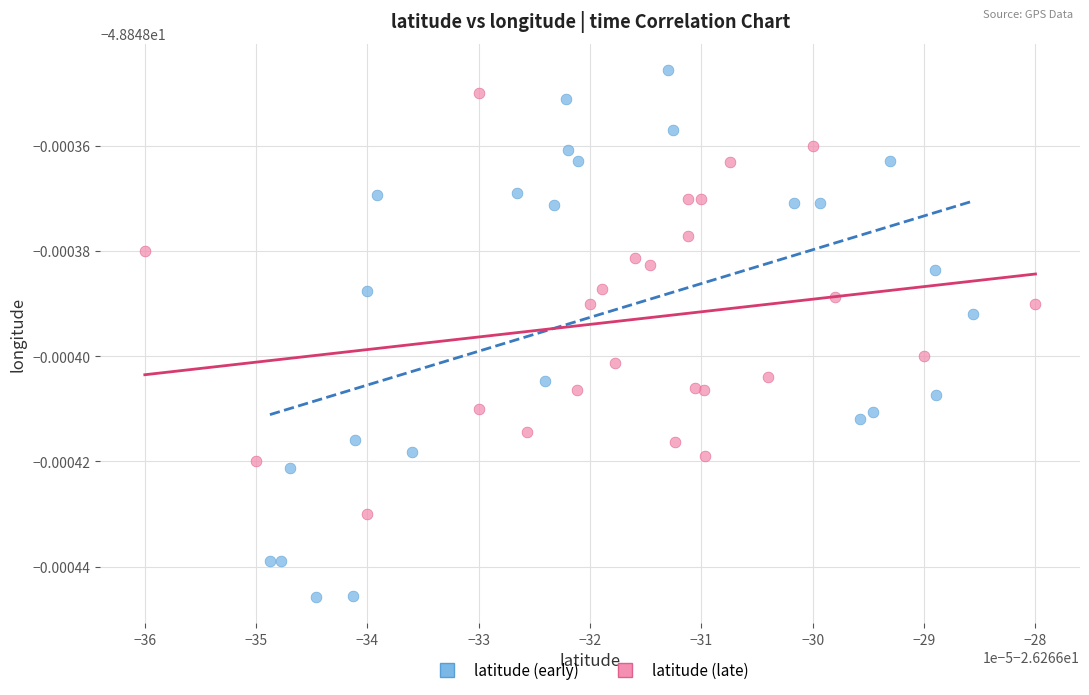

What are all the series names shown in the legend?

latitude (early), latitude (late)